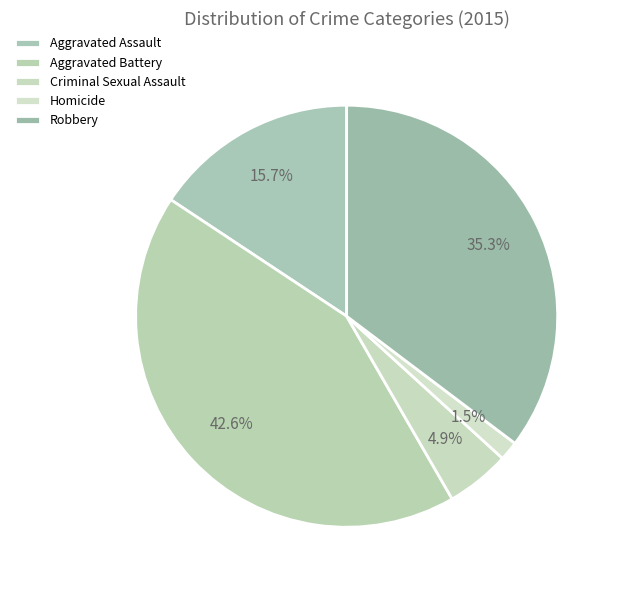

Is it true that Criminal Sexual Assault is 5% of the pie?

True